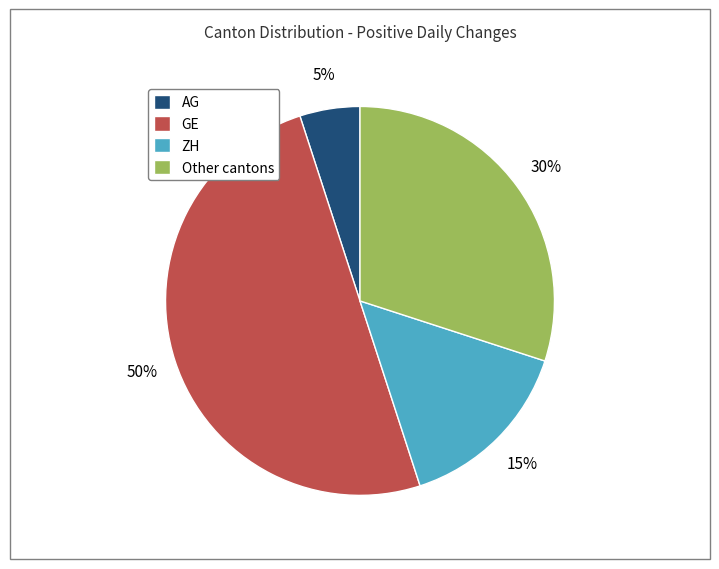

To the nearest percent, what is the difference between the largest and smallest slice percentages?

45%